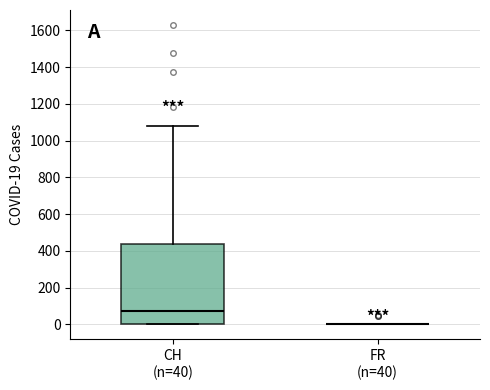

Reading left to right, read every box against the y-axis: the position of its median line, the range the box covers, and the ends of its whiskers. The values are not printed on the chart, so give them approximately, as read against the axis.

CH (n=40): median 80, box 0 to 440, whiskers 0 to 1080
FR (n=40): box collapsed to a line at 0, whiskers 0 to 0